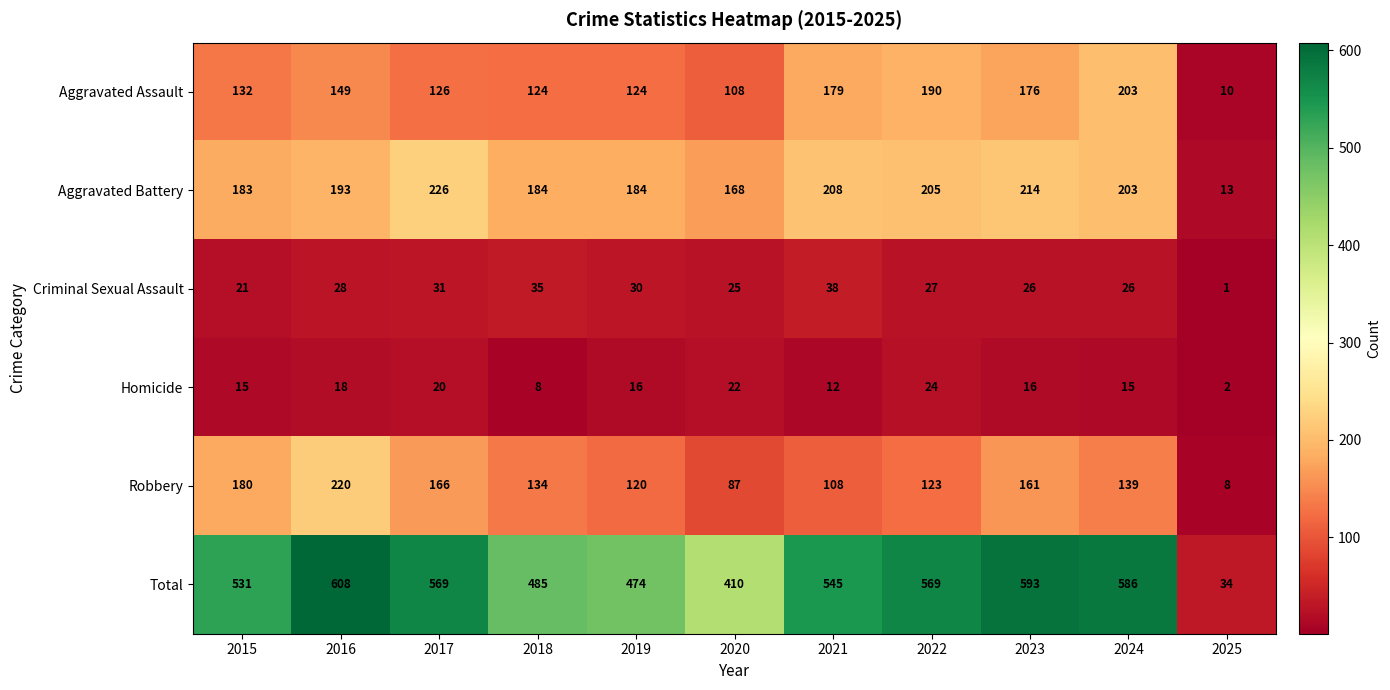

List the series in order of their peak value, lowest first.

Homicide, Criminal Sexual Assault, Aggravated Assault, Robbery, Aggravated Battery, Total